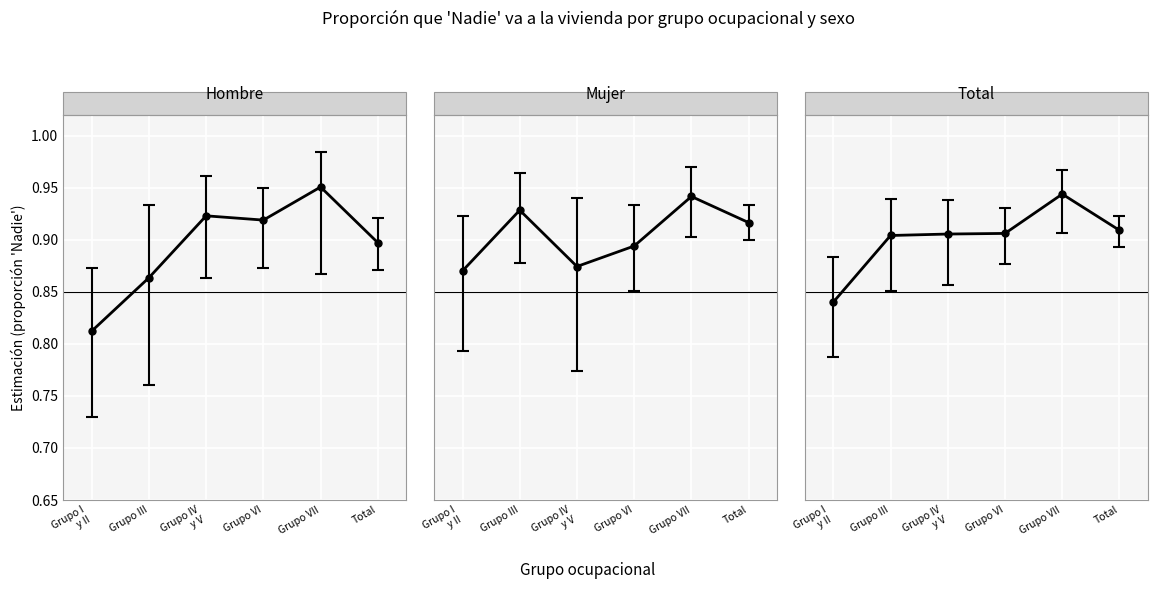

At Grupo VI, list the series in order from smallest to largest.

Mujer Estimacion, Total Estimacion, Hombre Estimacion